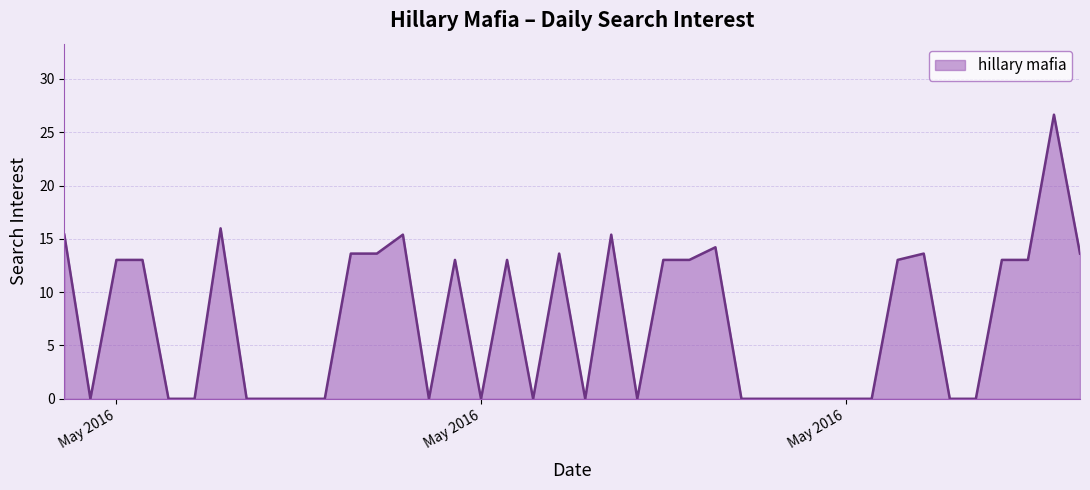

How many interior local peaks (higher than both neighbors) does the data have?

9